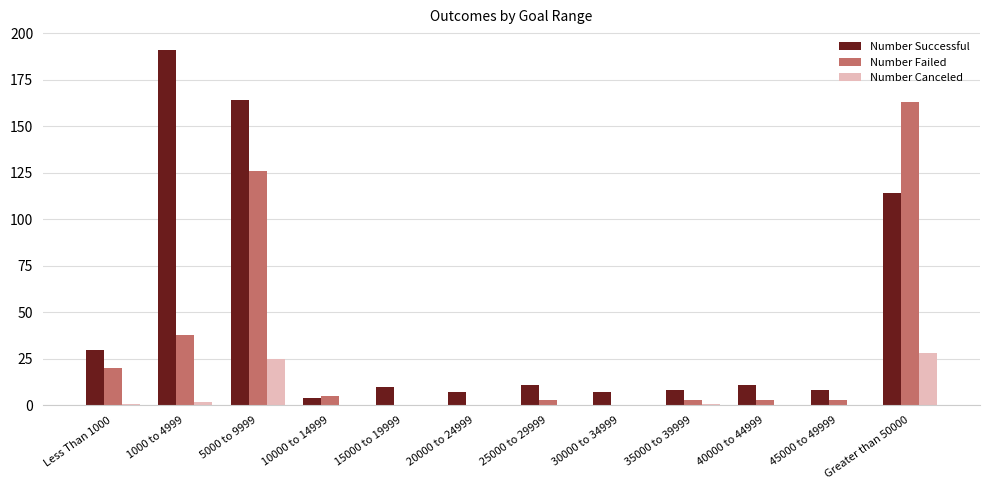

Is it true that Number Successful equals 11 at 40000 to 44999?

True